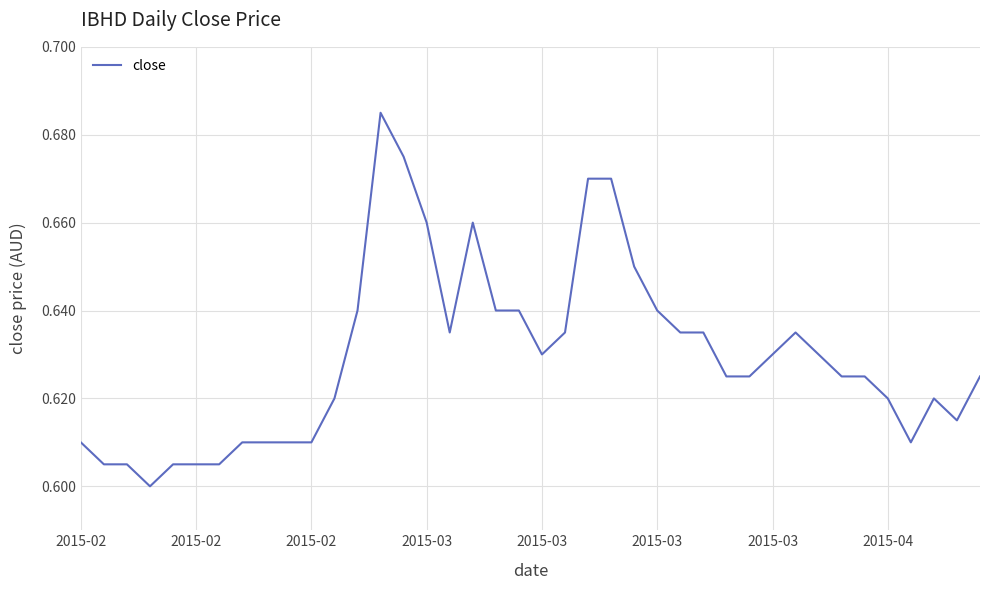

Rank the categories by value from highest to lowest.

13, 14, 22, 23, 15, 17, 24, 12, 18, 19, 25, 16, 21, 26, 27, 31, 20, 30, 32, 28, 29, 33, 34, 39, 11, 35, 37, 38, 2015-02, 2015-04, 8, 9, 10, 36, 2015-02, 2015-02, 2015-03, 2015-03, 2015-03, 2015-03